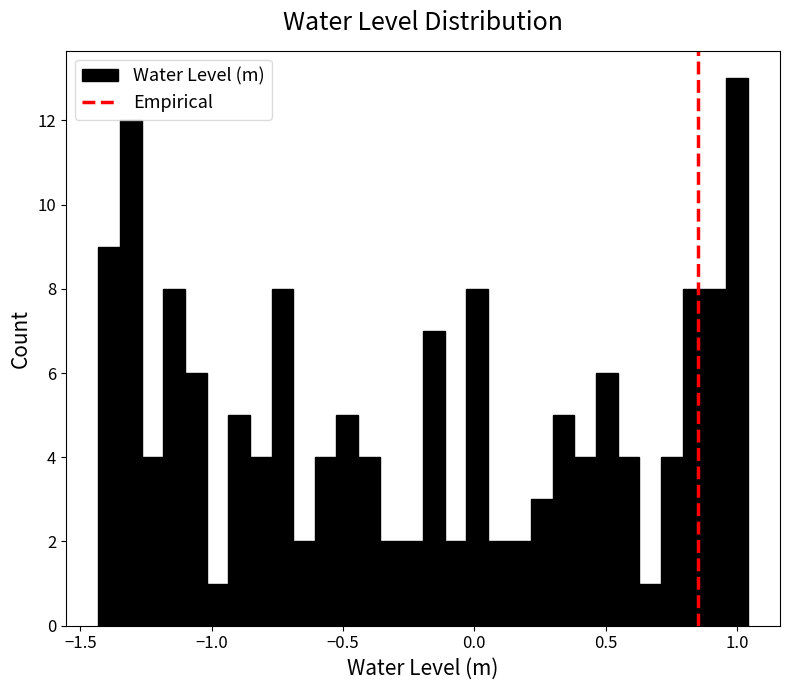

Read against the x-axis, roughly where is the centre of the tallest bar?

1.00